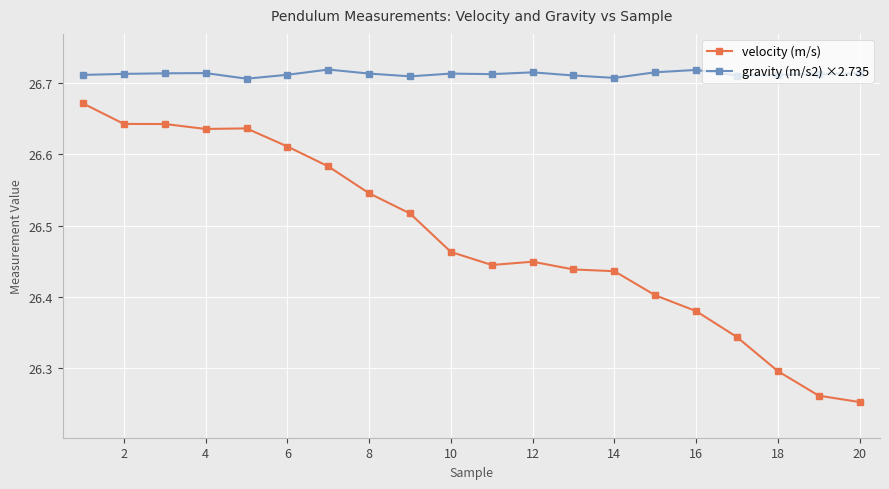

True or false: gravity (m/s2) ×2.735 and velocity (m/s) intersect in this chart.

False